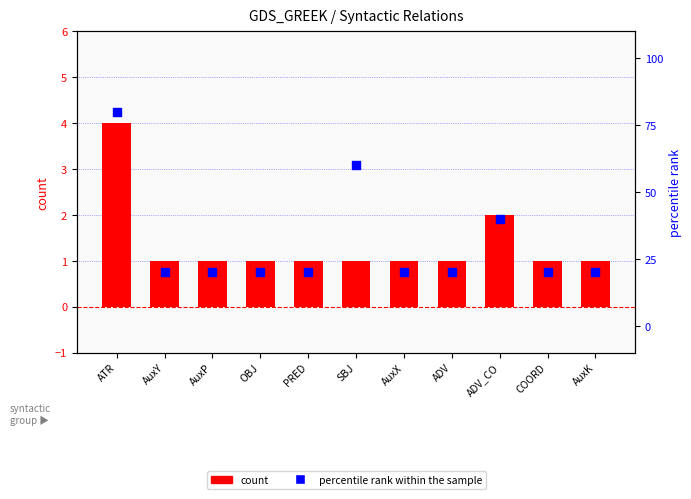

Which series has the largest total across all categories?

percentile rank within the sample